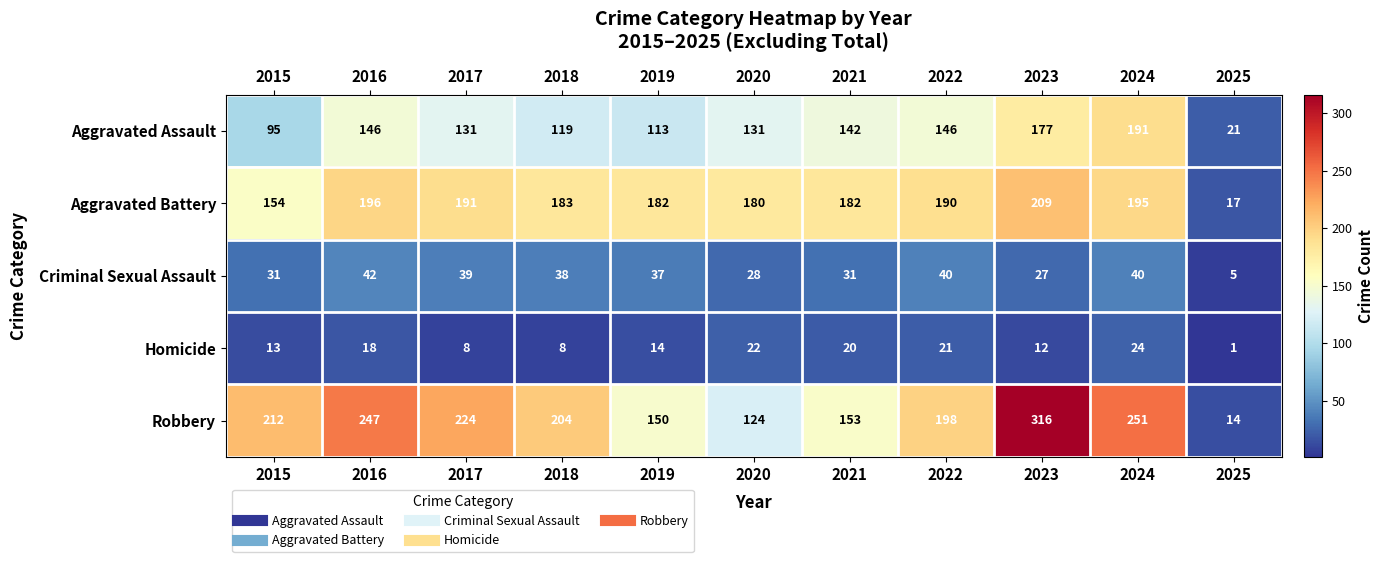

Where is Robbery nearest to the value 165?

2021